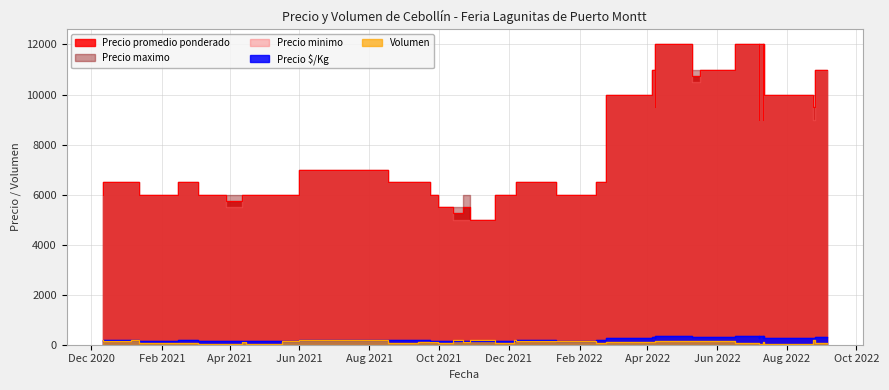

What is the sum of all Precio maximo values?

312000